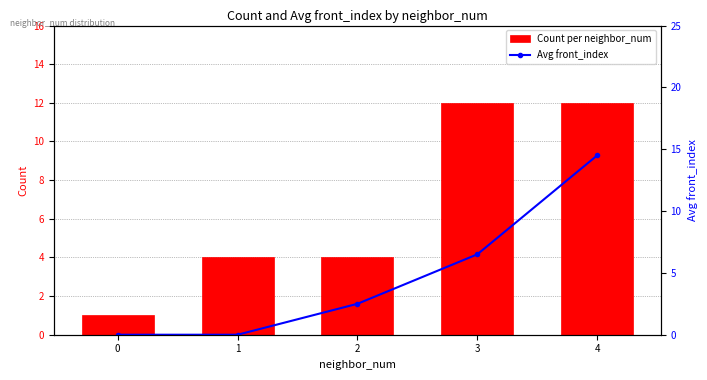

Where is Count per neighbor_num nearest to the value 6?

1